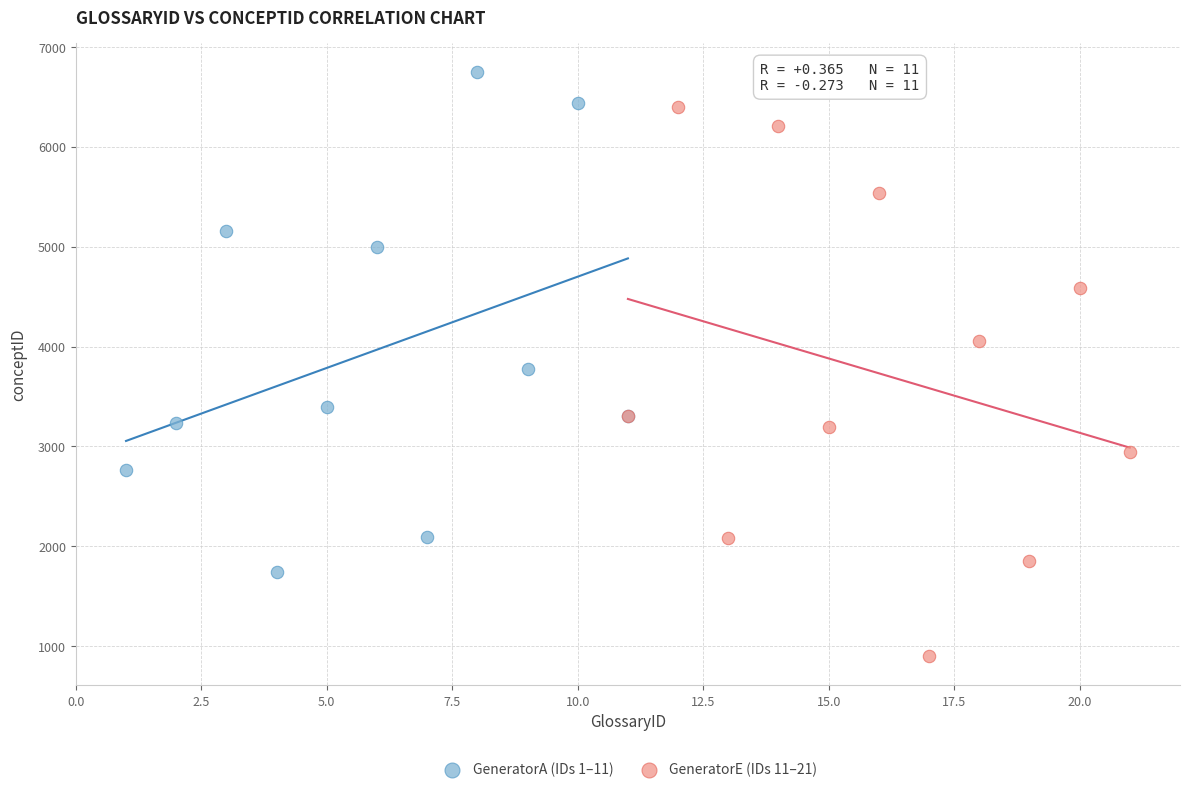

Which series contains the lowest Y value?

GeneratorE (IDs 11–21)